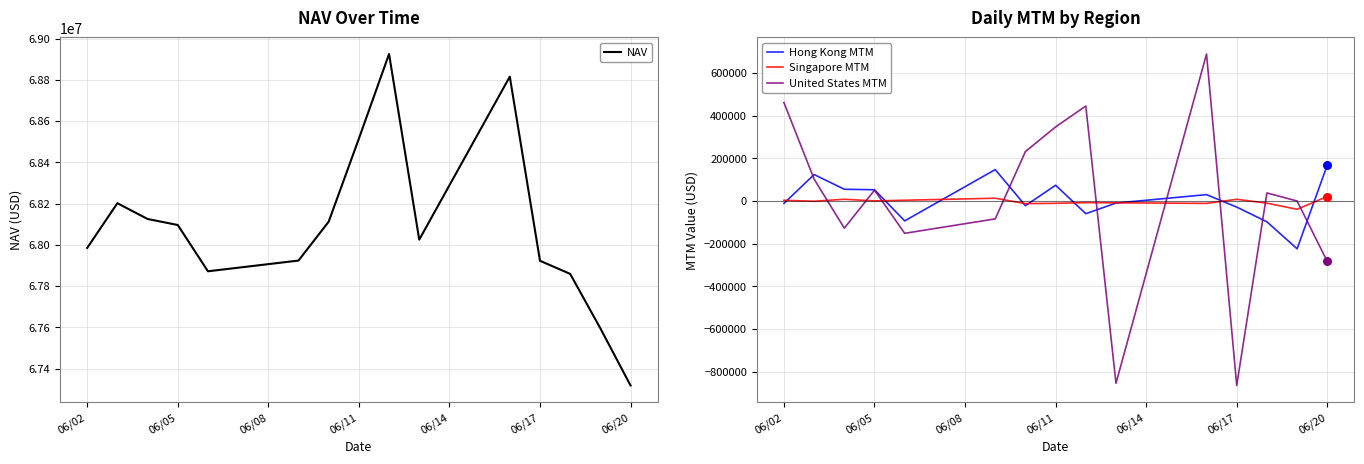

Which series has the largest total across all categories?

NAV